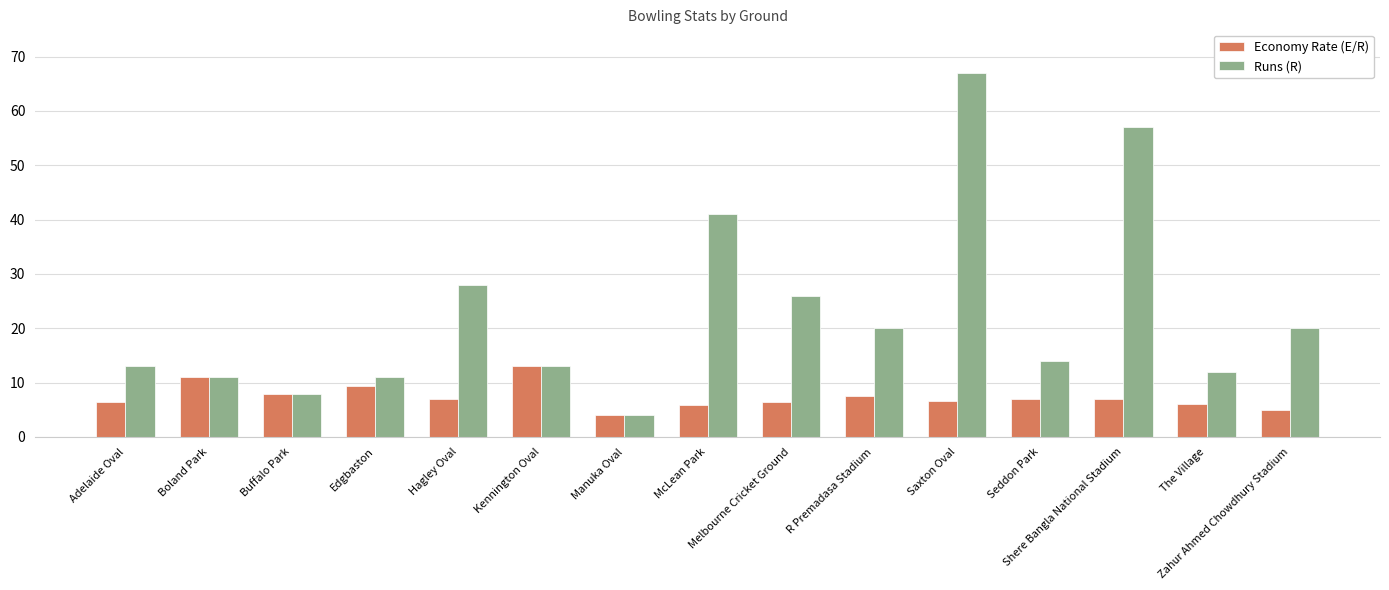

What is the label of the 9th bar from the left?

Melbourne Cricket Ground